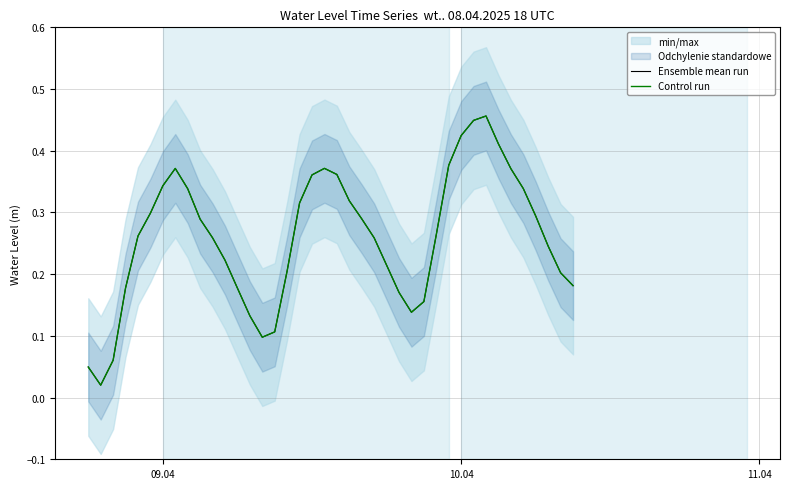

True or false: Control run has a value of 0.1 at 3.

False